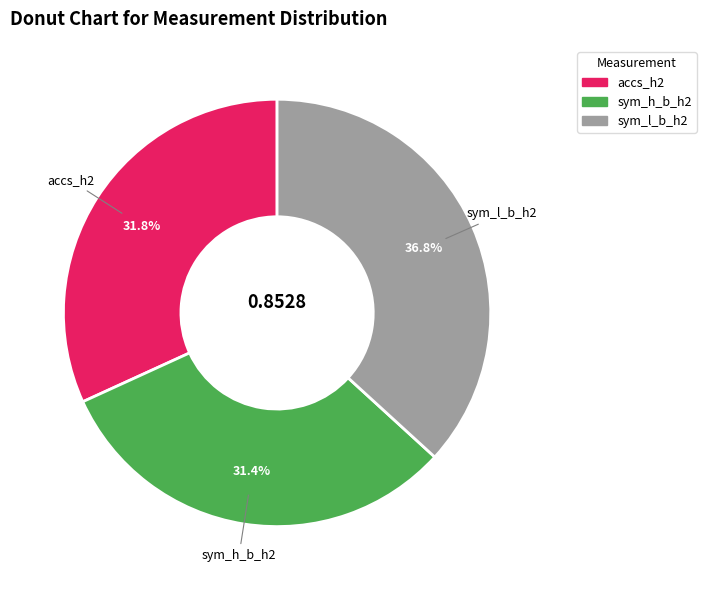

The accs_h2 slice represents 41% of the pie. True or false?

False